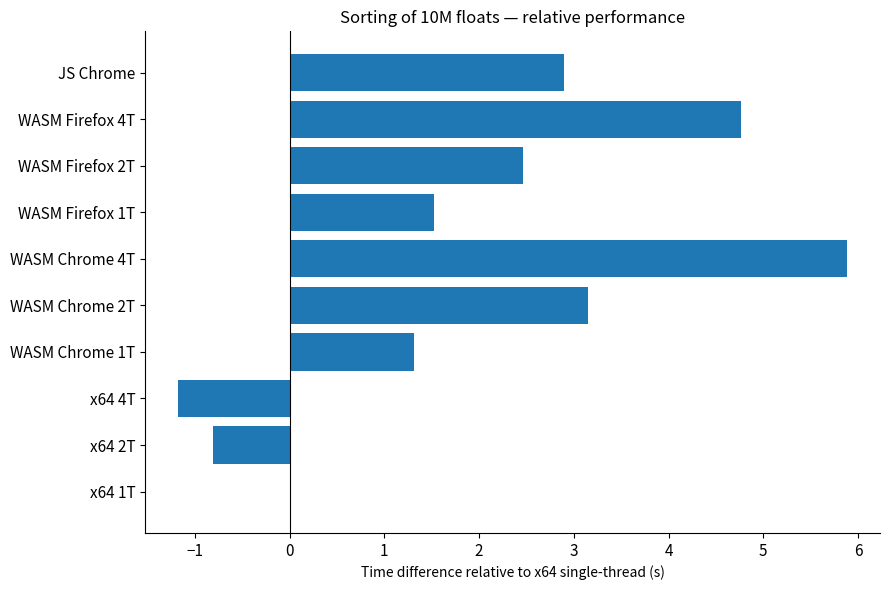

Which has a higher value, WASM Firefox 4T or x64 1T?

WASM Firefox 4T